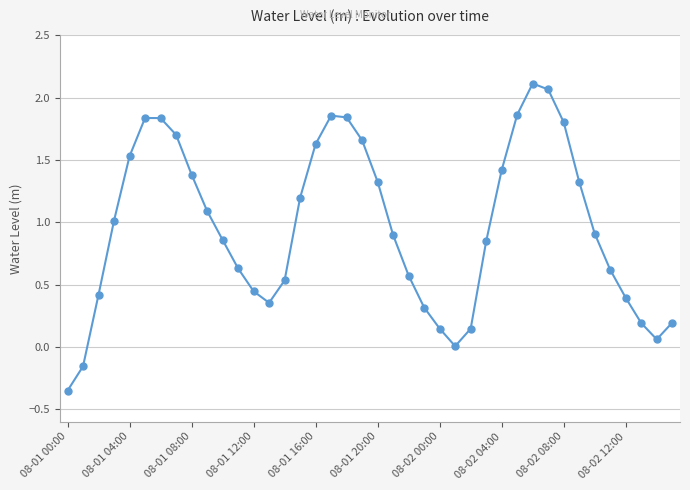

How many points are higher than both their immediate neighbors (excluding endpoints)?

3